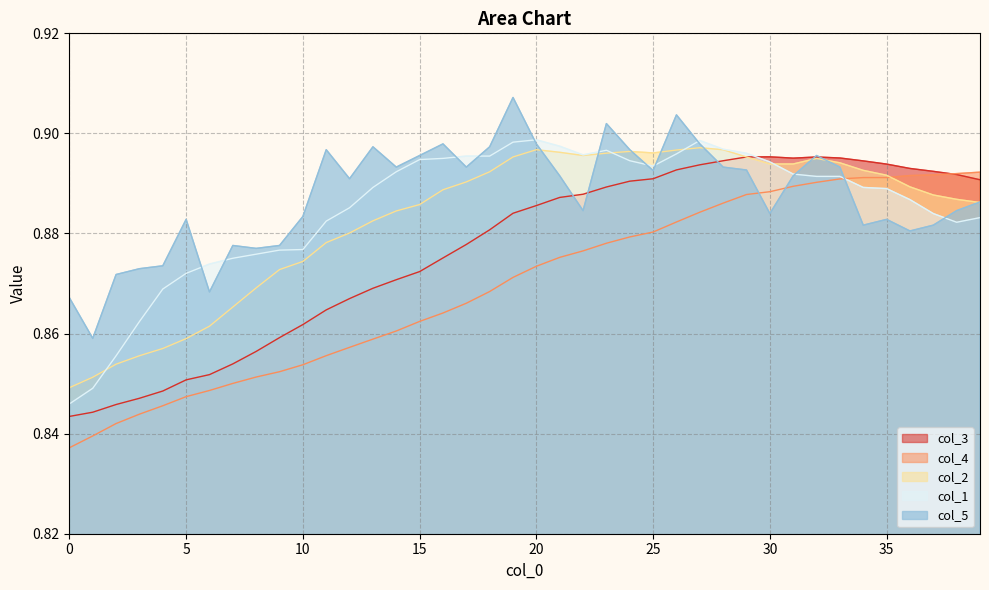

Reading left to right, extract all data points from this chart.

col_3: 0=0.8	1=0.8	2=0.8	3=0.8	4=0.8	5=0.9	6=0.9	7=0.9	8=0.9	9=0.9	10=0.9	11=0.9	12=0.9	13=0.9	14=0.9	15=0.9	16=0.9	17=0.9	18=0.9	19=0.9	20=0.9	21=0.9	22=0.9	23=0.9	24=0.9	25=0.9	26=0.9	27=0.9	28=0.9	29=0.9	30=0.9	31=0.9	32=0.9	33=0.9	34=0.9	35=0.9	36=0.9	37=0.9	38=0.9	39=0.9
col_4: 0=0.8	1=0.8	2=0.8	3=0.8	4=0.8	5=0.8	6=0.8	7=0.9	8=0.9	9=0.9	10=0.9	11=0.9	12=0.9	13=0.9	14=0.9	15=0.9	16=0.9	17=0.9	18=0.9	19=0.9	20=0.9	21=0.9	22=0.9	23=0.9	24=0.9	25=0.9	26=0.9	27=0.9	28=0.9	29=0.9	30=0.9	31=0.9	32=0.9	33=0.9	34=0.9	35=0.9	36=0.9	37=0.9	38=0.9	39=0.9
col_2: 0=0.8	1=0.9	2=0.9	3=0.9	4=0.9	5=0.9	6=0.9	7=0.9	8=0.9	9=0.9	10=0.9	11=0.9	12=0.9	13=0.9	14=0.9	15=0.9	16=0.9	17=0.9	18=0.9	19=0.9	20=0.9	21=0.9	22=0.9	23=0.9	24=0.9	25=0.9	26=0.9	27=0.9	28=0.9	29=0.9	30=0.9	31=0.9	32=0.9	33=0.9	34=0.9	35=0.9	36=0.9	37=0.9	38=0.9	39=0.9
col_1: 0=0.8	1=0.8	2=0.9	3=0.9	4=0.9	5=0.9	6=0.9	7=0.9	8=0.9	9=0.9	10=0.9	11=0.9	12=0.9	13=0.9	14=0.9	15=0.9	16=0.9	17=0.9	18=0.9	19=0.9	20=0.9	21=0.9	22=0.9	23=0.9	24=0.9	25=0.9	26=0.9	27=0.9	28=0.9	29=0.9	30=0.9	31=0.9	32=0.9	33=0.9	34=0.9	35=0.9	36=0.9	37=0.9	38=0.9	39=0.9
col_5: 0=0.9	1=0.9	2=0.9	3=0.9	4=0.9	5=0.9	6=0.9	7=0.9	8=0.9	9=0.9	10=0.9	11=0.9	12=0.9	13=0.9	14=0.9	15=0.9	16=0.9	17=0.9	18=0.9	19=0.9	20=0.9	21=0.9	22=0.9	23=0.9	24=0.9	25=0.9	26=0.9	27=0.9	28=0.9	29=0.9	30=0.9	31=0.9	32=0.9	33=0.9	34=0.9	35=0.9	36=0.9	37=0.9	38=0.9	39=0.9